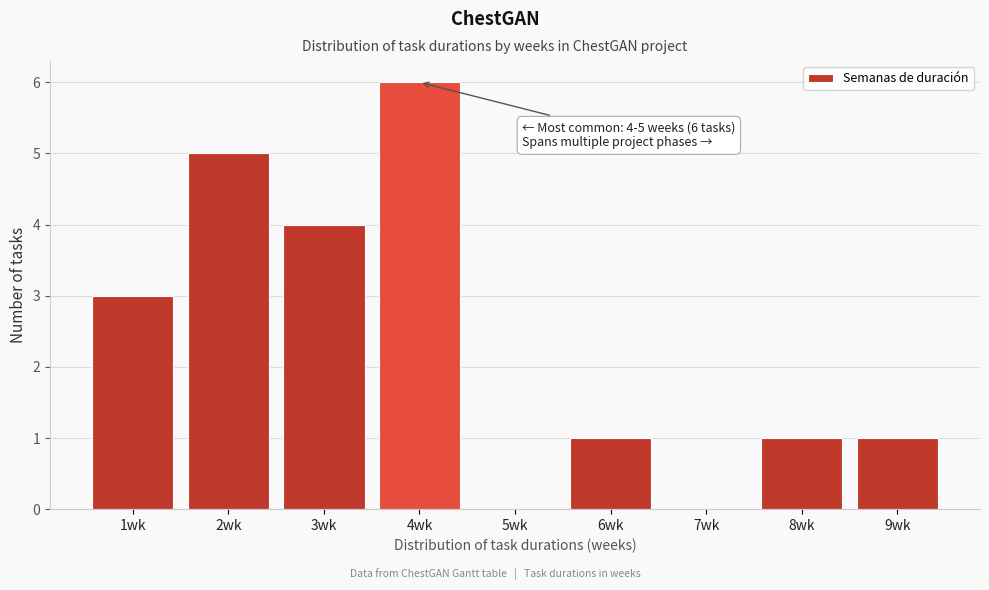

Reading left to right, list all the values displayed in this chart.

1wk=3	2wk=5	3wk=4	4wk=6	5wk=0	6wk=1	7wk=0	8wk=1	9wk=1